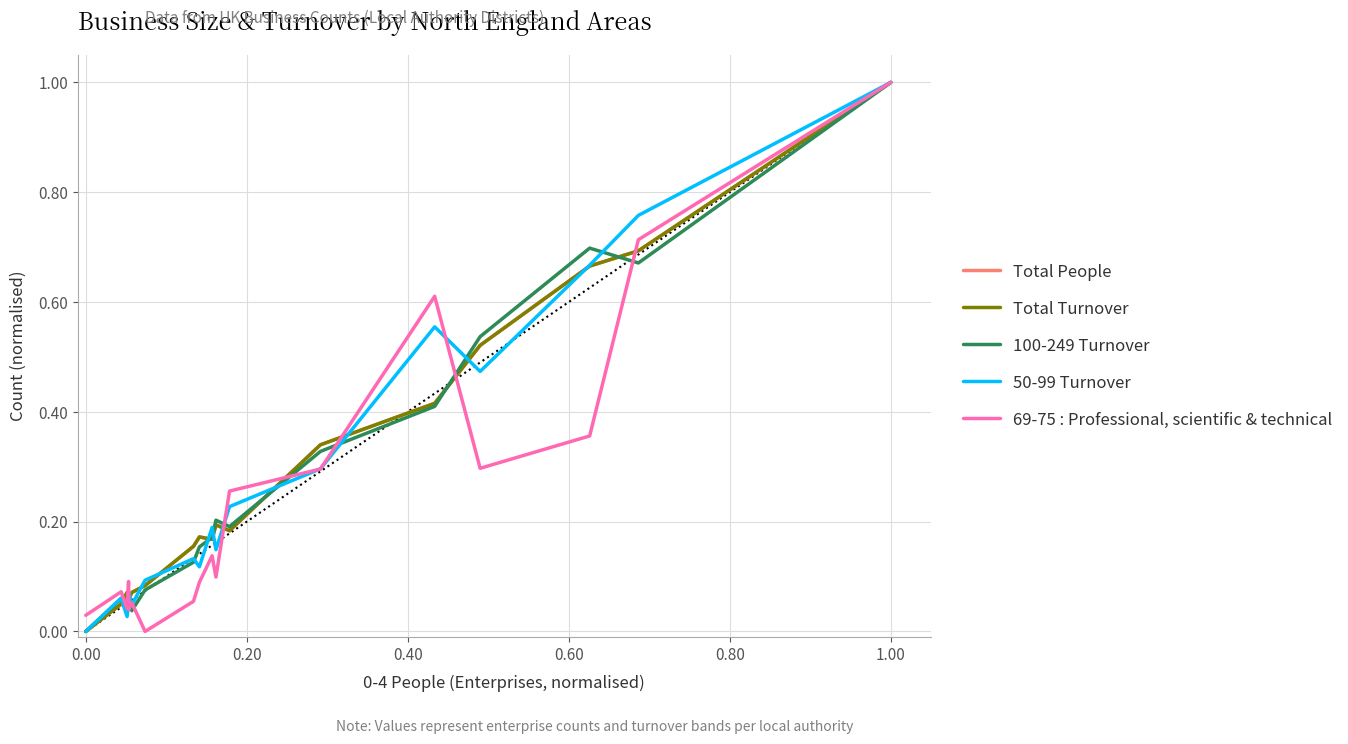

Which category has the highest value in the 50-99 Turnover series?

1.00